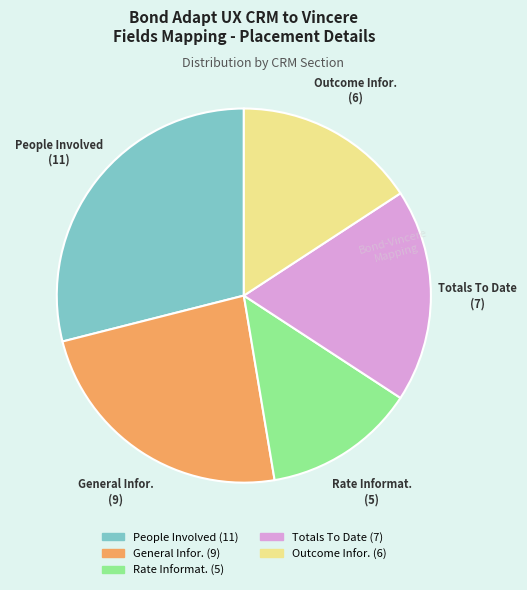

Is there a majority slice in this chart?

No